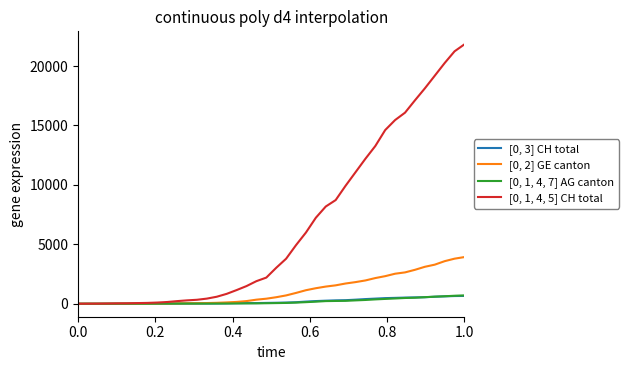

Which series has the largest total across all categories?

[0, 1, 4, 5] CH total